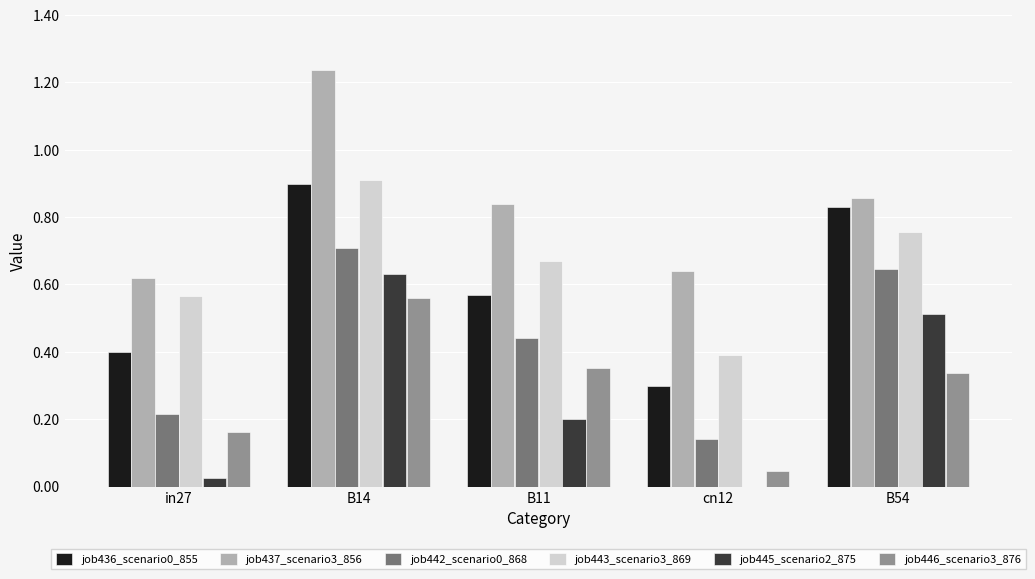

Which series changed the most between B14 and B54?

job437_scenario3_856